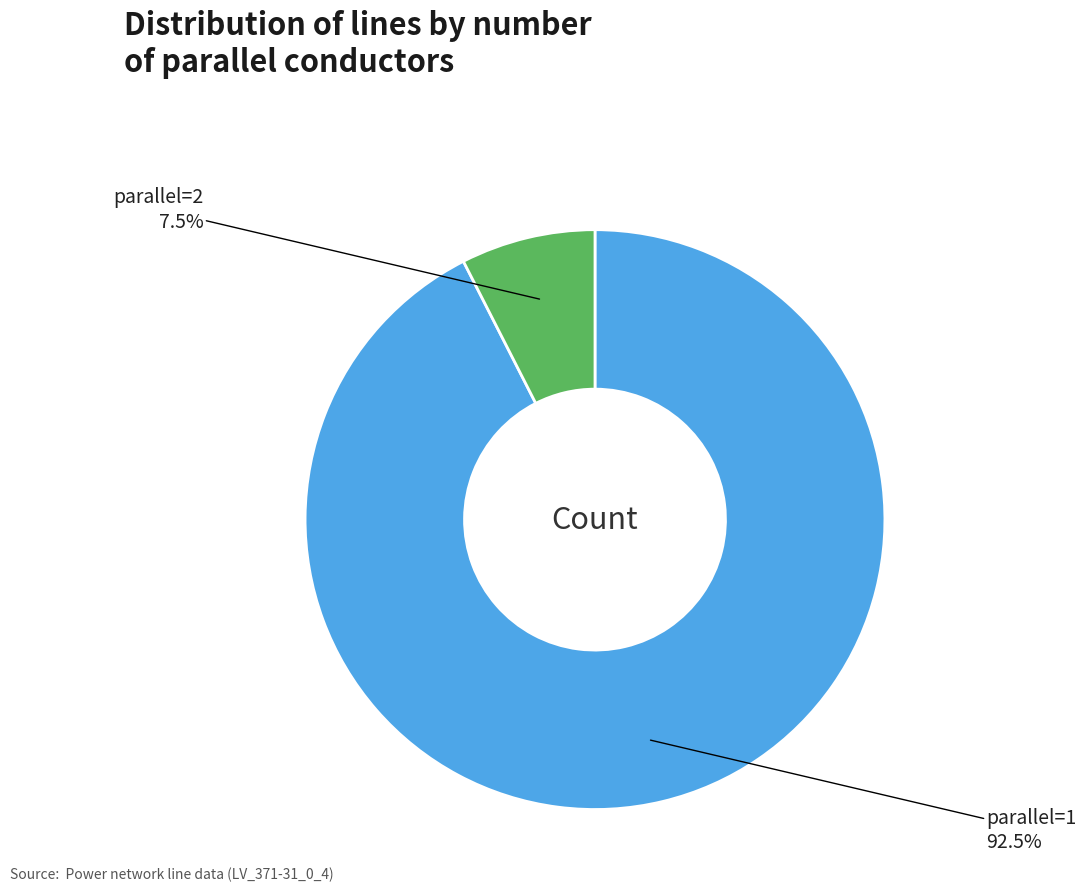

Does any single category account for the majority?

Yes